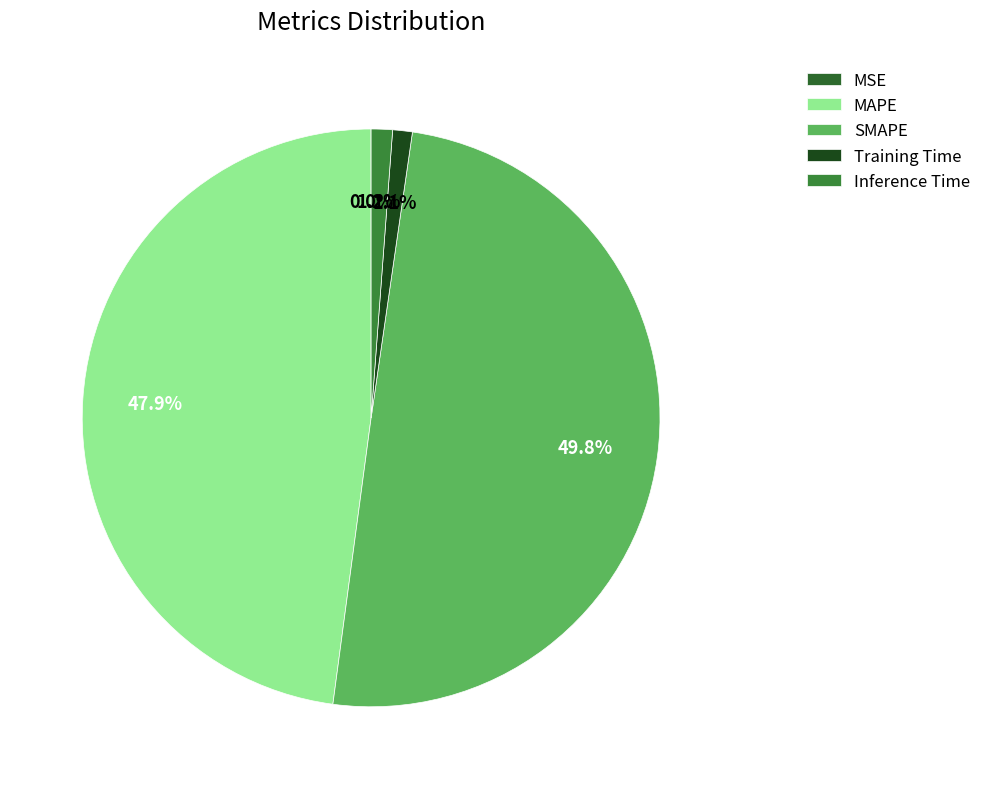

The SMAPE slice represents 43% of the pie. True or false?

False